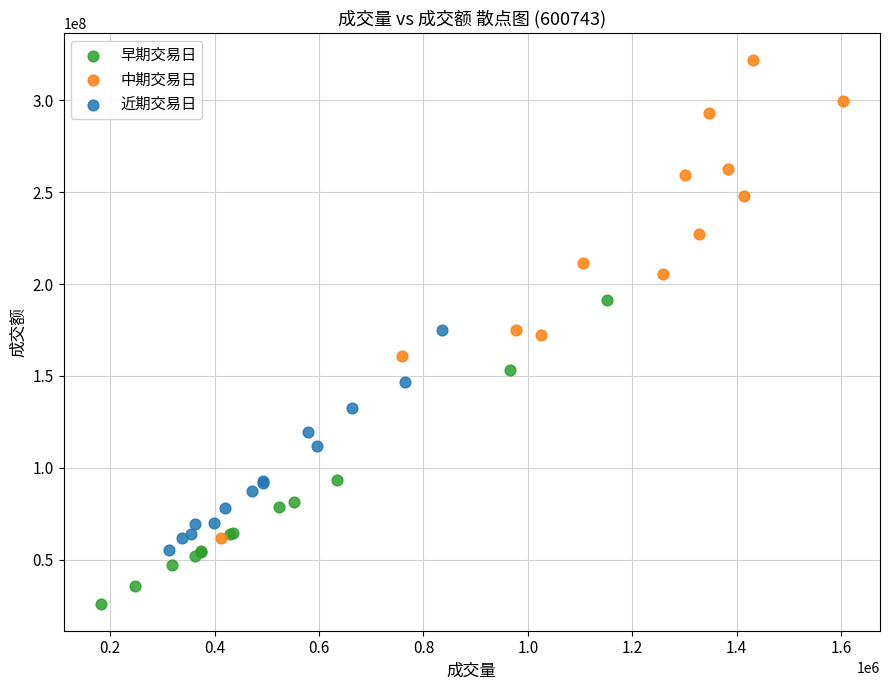

Which series reaches the maximum Y coordinate?

中期交易日